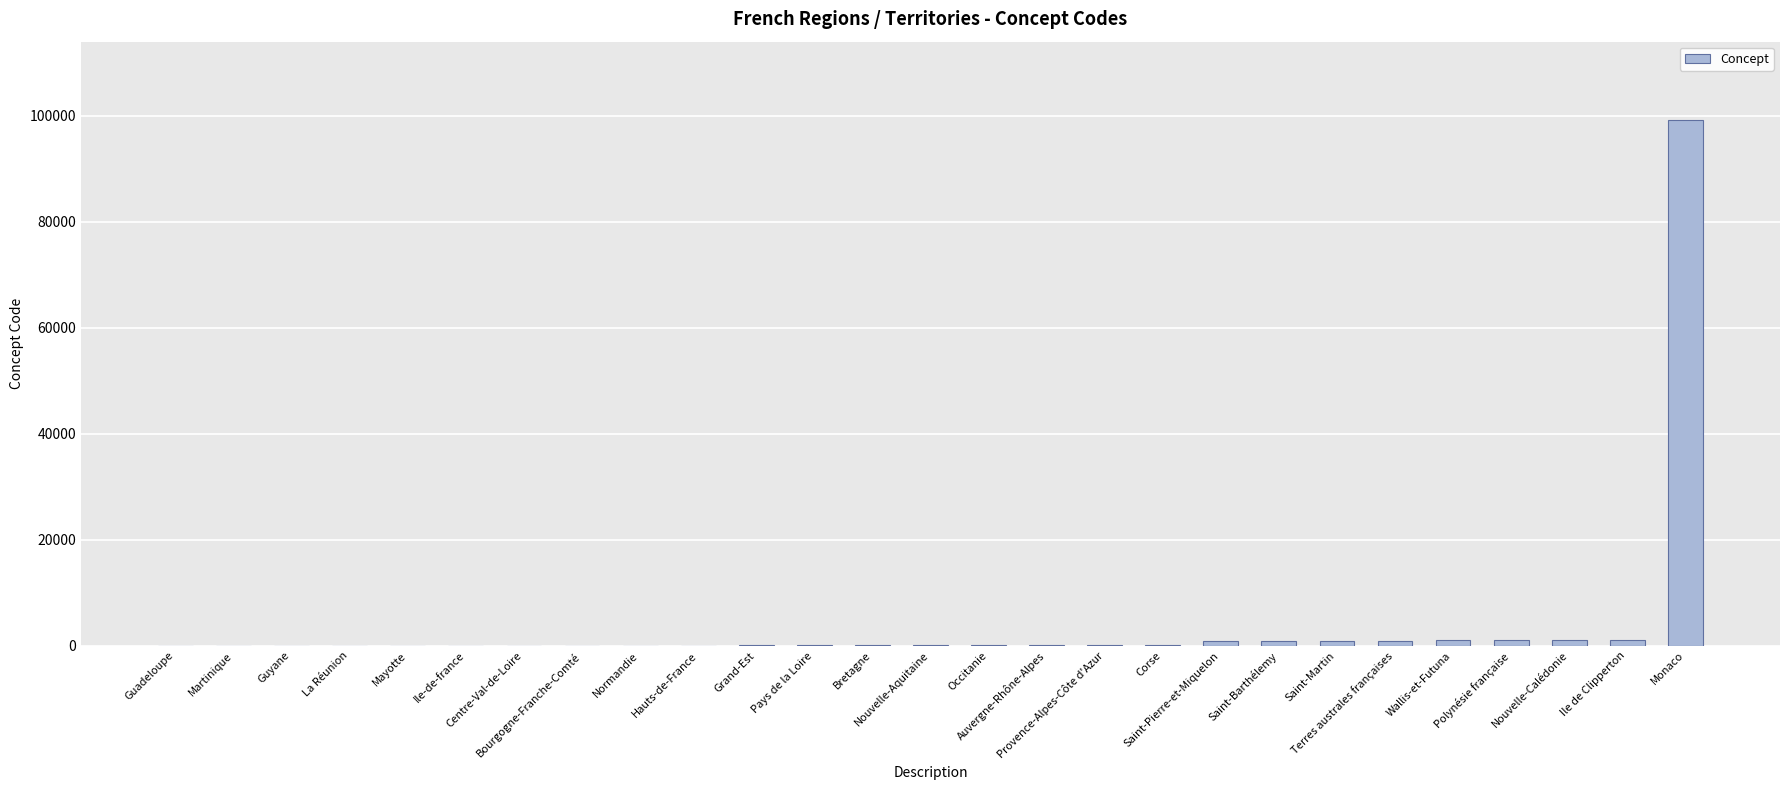

What is the maximum value shown in the chart?

99138